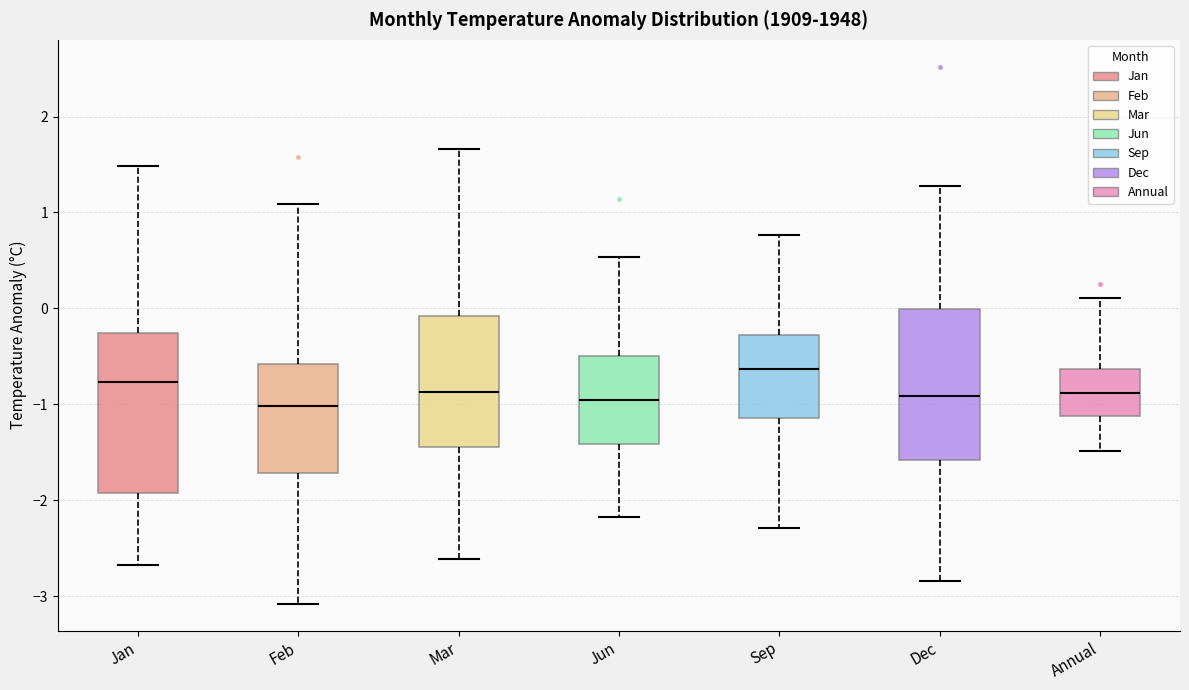

Reading left to right, transcribe this box plot: for each box, give where its median line is, the range the box spans, and where its two whiskers end, as read against the y-axis. The values are not printed on the chart, so give them approximately, as read against the axis.

Jan: median -0.8, box -1.9 to -0.3, whiskers -2.7 to 1.5
Feb: median -1.0, box -1.7 to -0.6, whiskers -3.1 to 1.1
Mar: median -0.9, box -1.4 to -0.1, whiskers -2.6 to 1.7
Jun: median -1.0, box -1.4 to -0.5, whiskers -2.2 to 0.5
Sep: median -0.6, box -1.1 to -0.3, whiskers -2.3 to 0.8
Dec: median -0.9, box -1.6 to 0.0, whiskers -2.8 to 1.3
Annual: median -0.9, box -1.1 to -0.6, whiskers -1.5 to 0.1